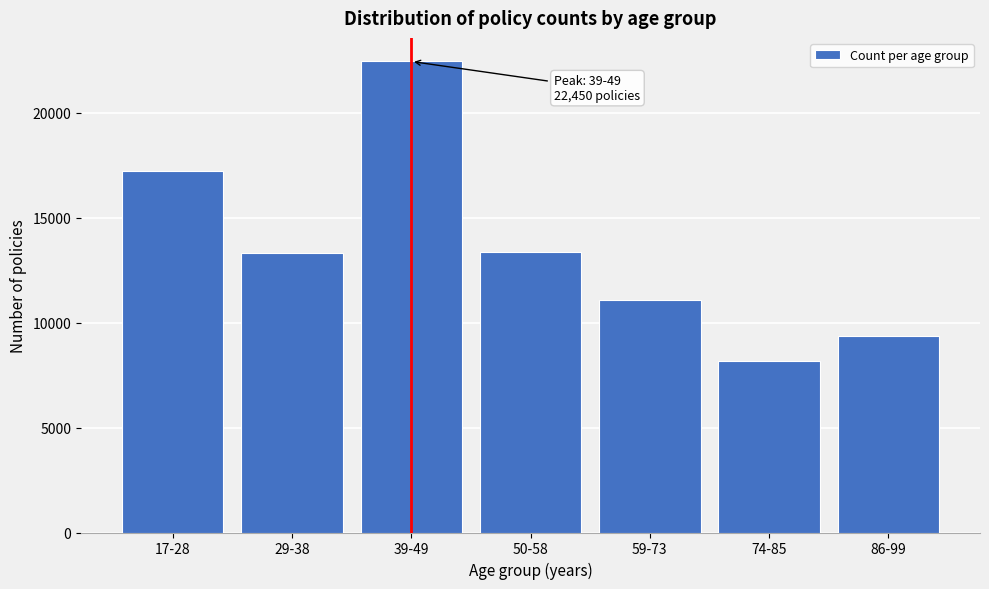

What is the change in value from 29-38 to 86-99?

-3957